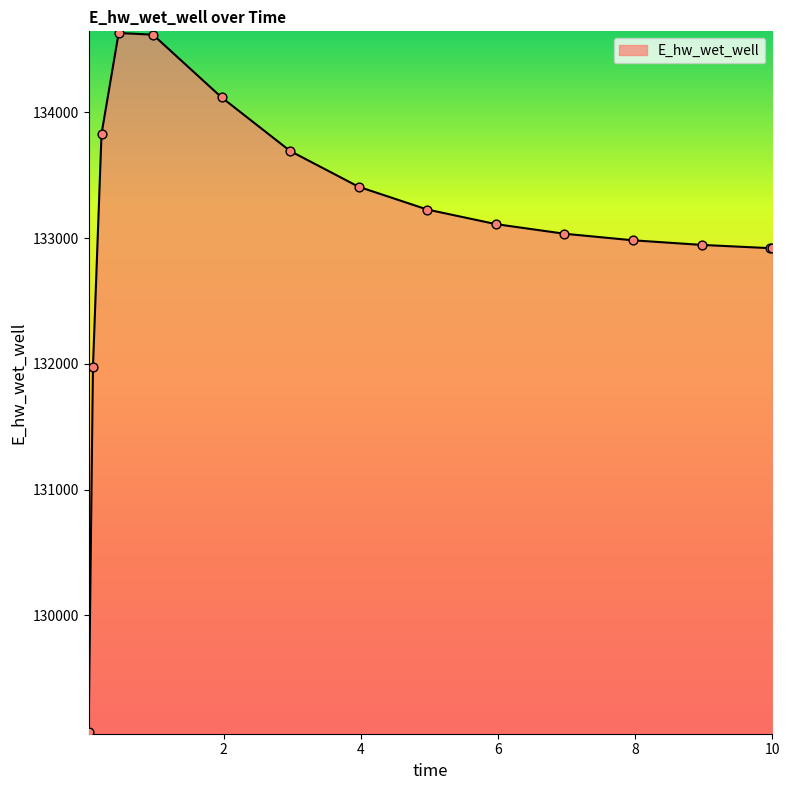

What is the difference between the maximum and minimum values?

5559.0